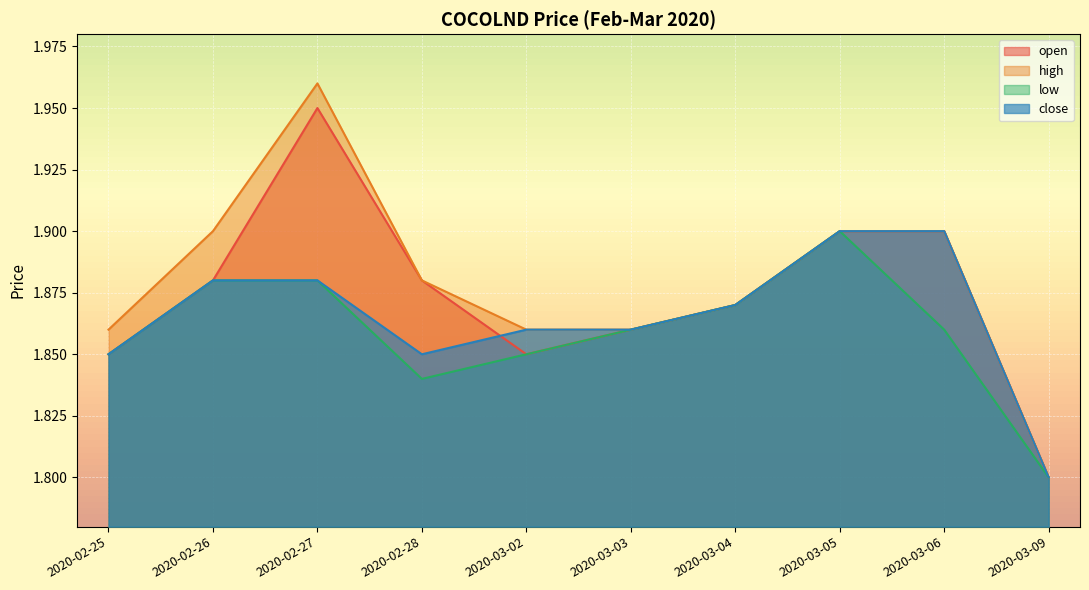

True or false: high and open cross at least once.

False